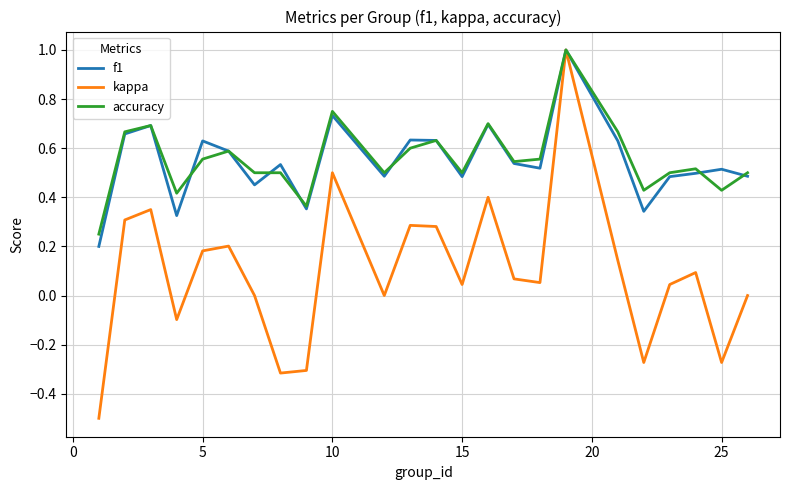

How many f1 values are between 0 and 1?

24